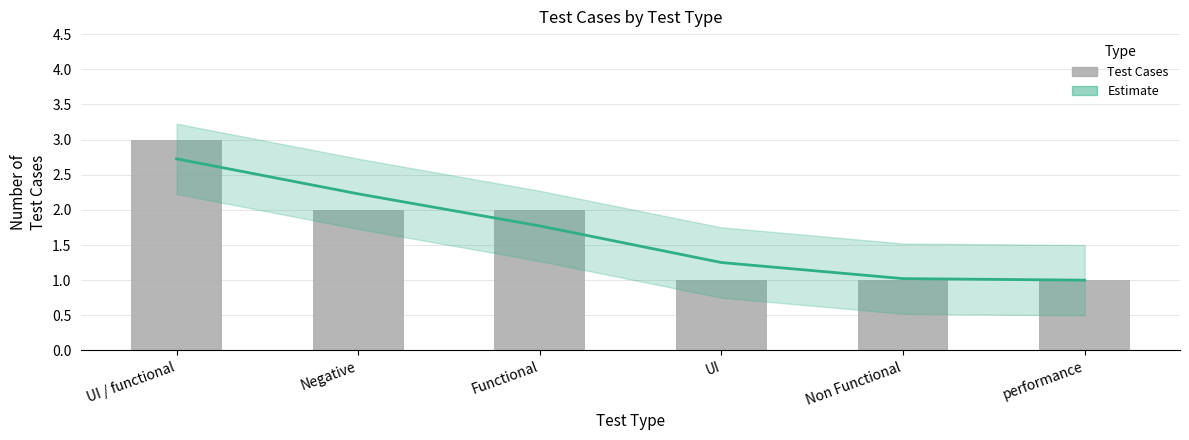

Reading left to right, what are all the values shown in this chart?

Estimate: UI / functional=2.7	Negative=2.2	Functional=1.8	UI=1.3	Non Functional=1.0	performance=1.0
Test Cases: UI / functional=3.0	Negative=2.0	Functional=2.0	UI=1.0	Non Functional=1.0	performance=1.0